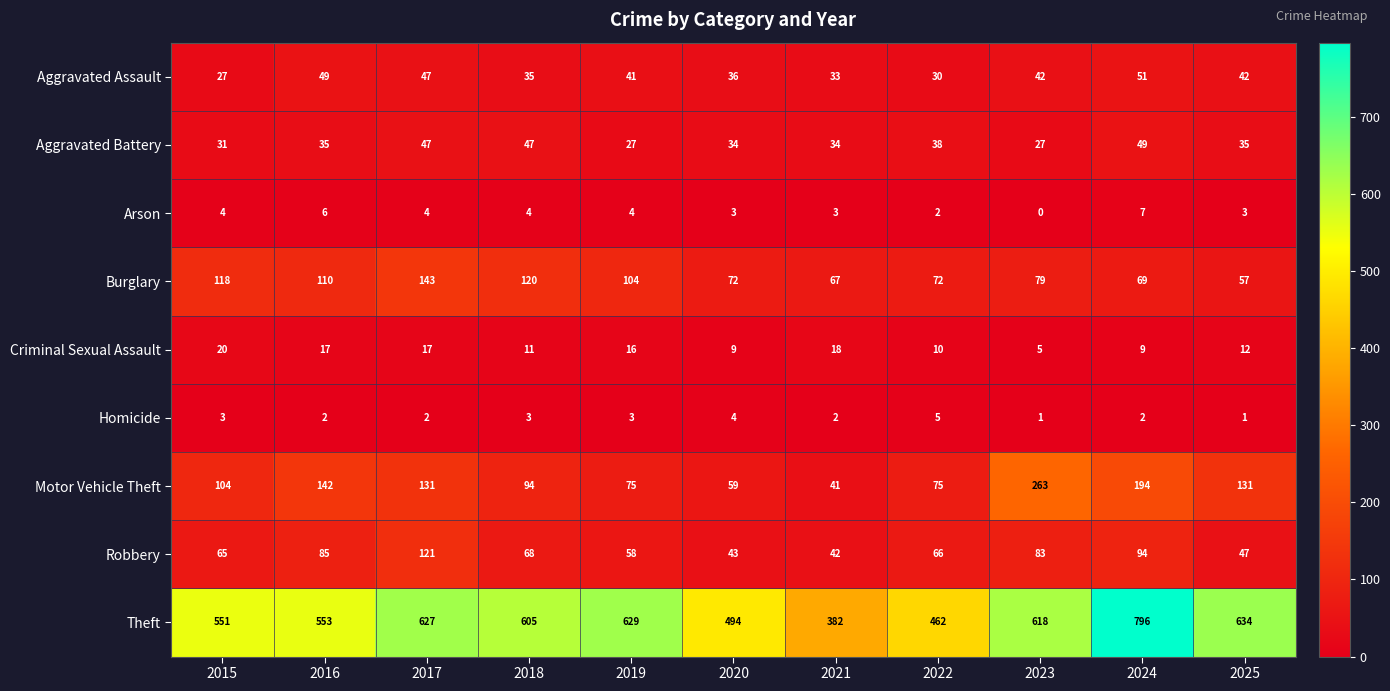

What is the highest value of the Robbery series?

121